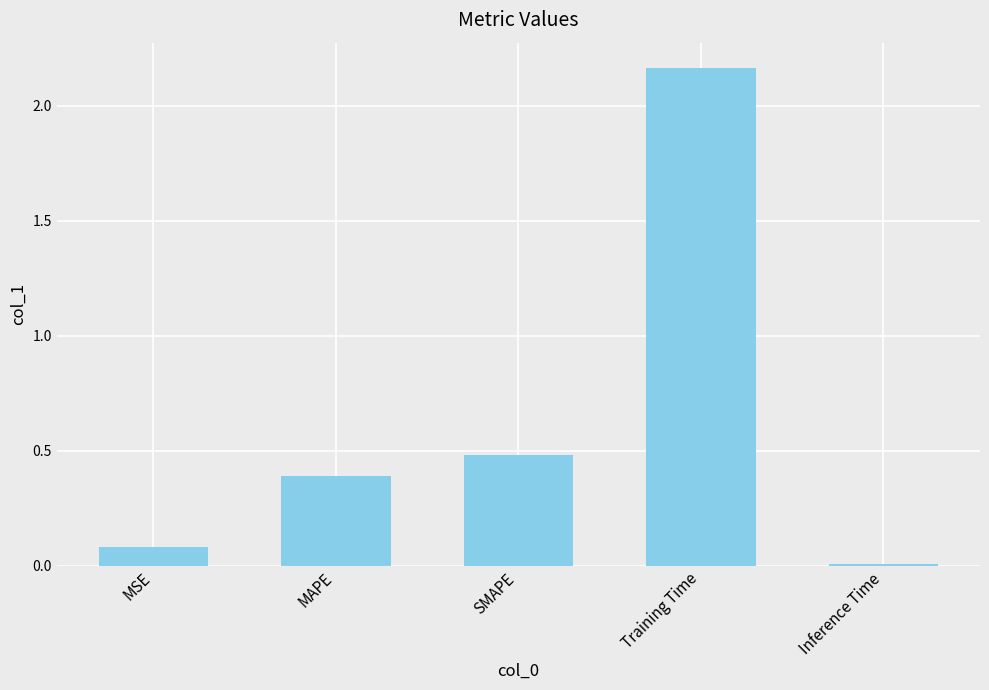

What value does the data have at MSE?

0.1